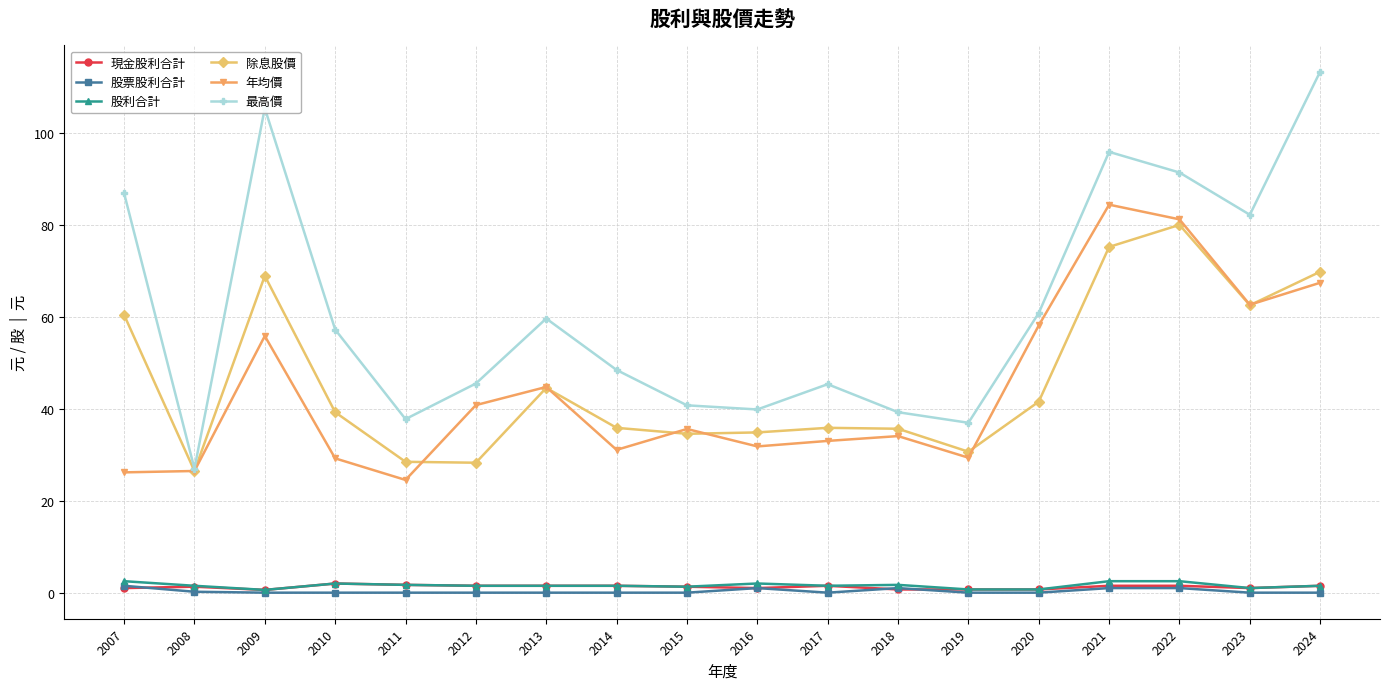

True or false: 股利合計 and 年均價 cross at least once.

False